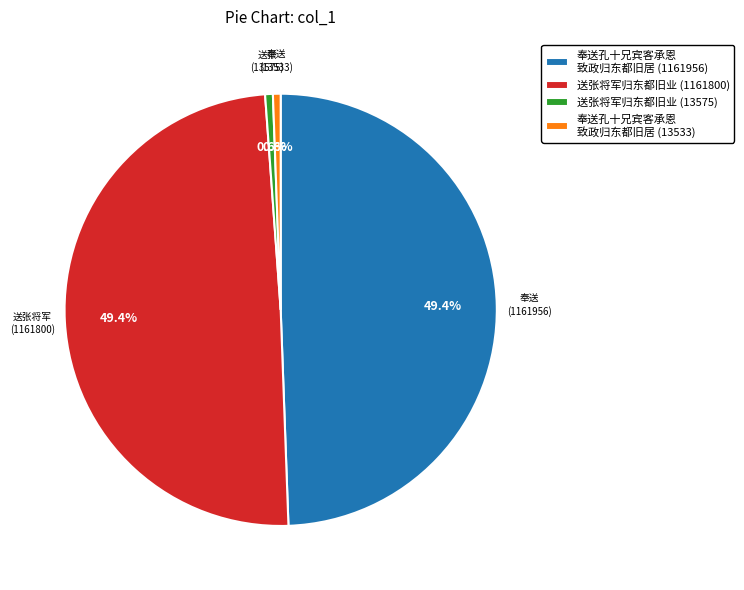

To the nearest percent, what is the average slice percentage?

25%